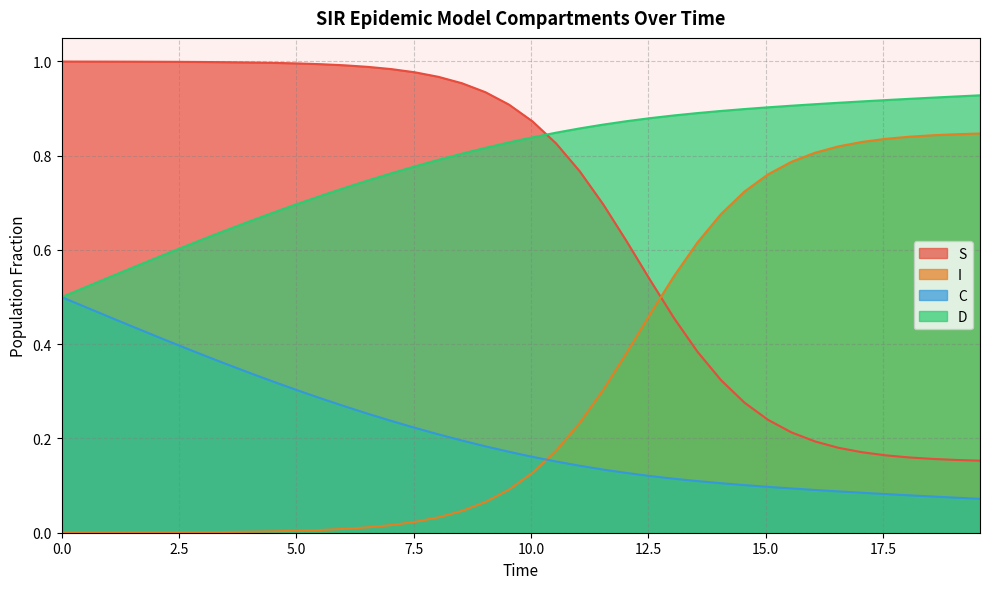

Which series has the largest total across all categories?

D